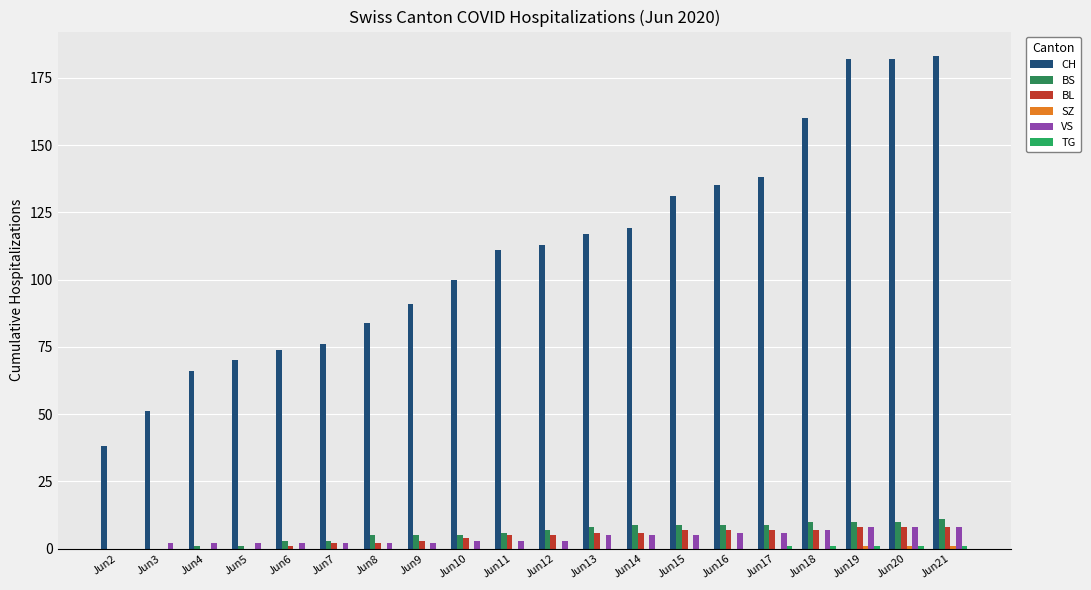

Count the TG values in the range 0 to 1.

20